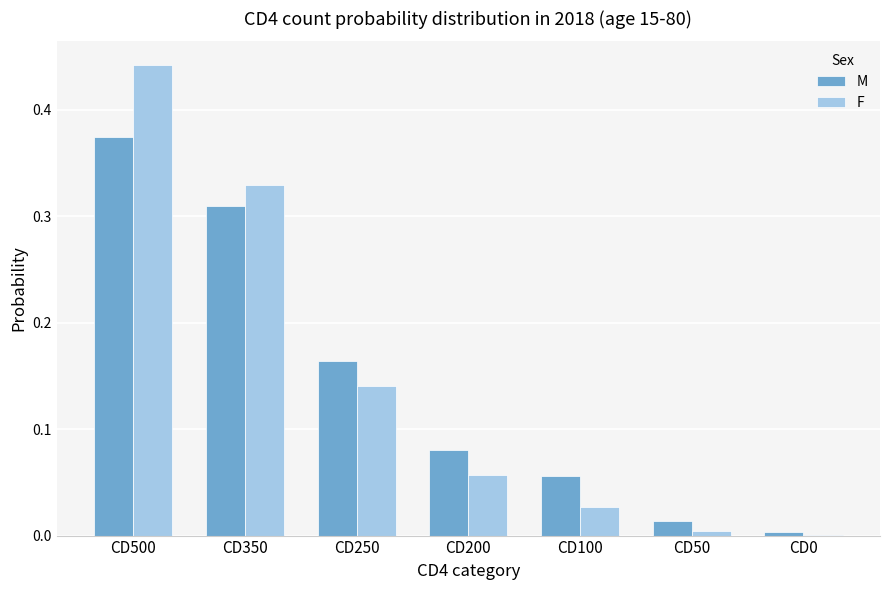

At which category is the sum across all series the highest?

CD500